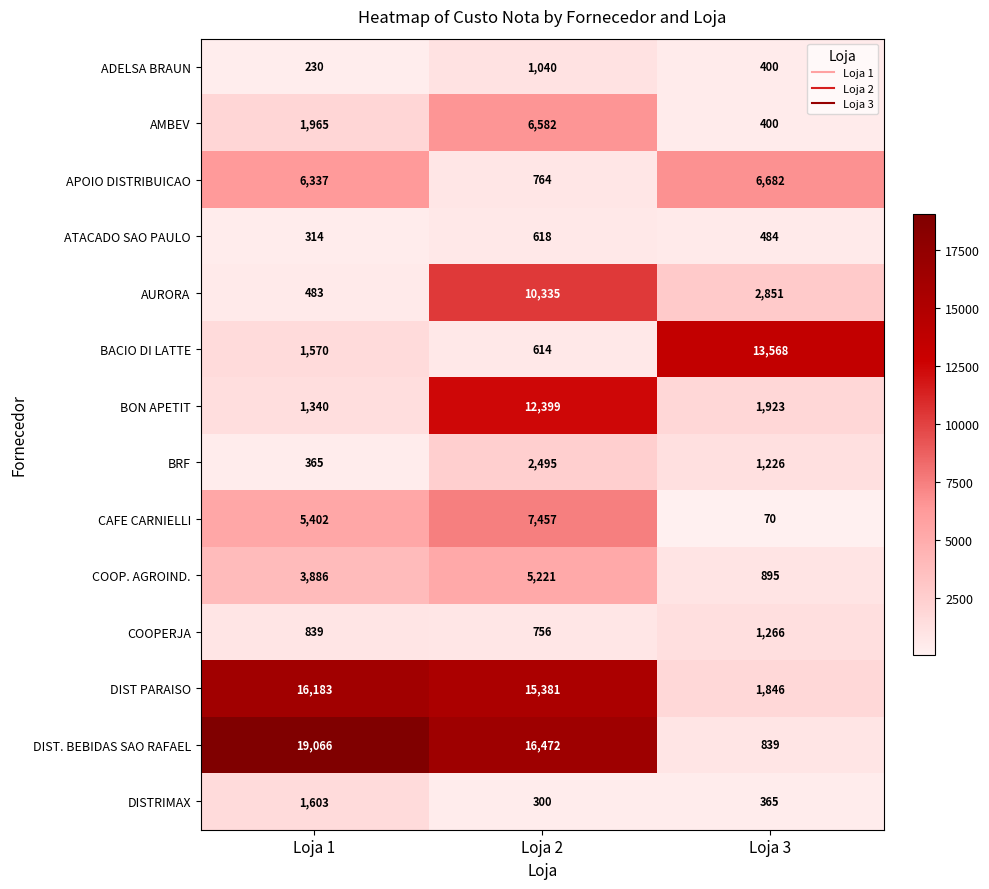

Is it true that CAFE CARNIELLI equals 10782 at Loja 2?

False